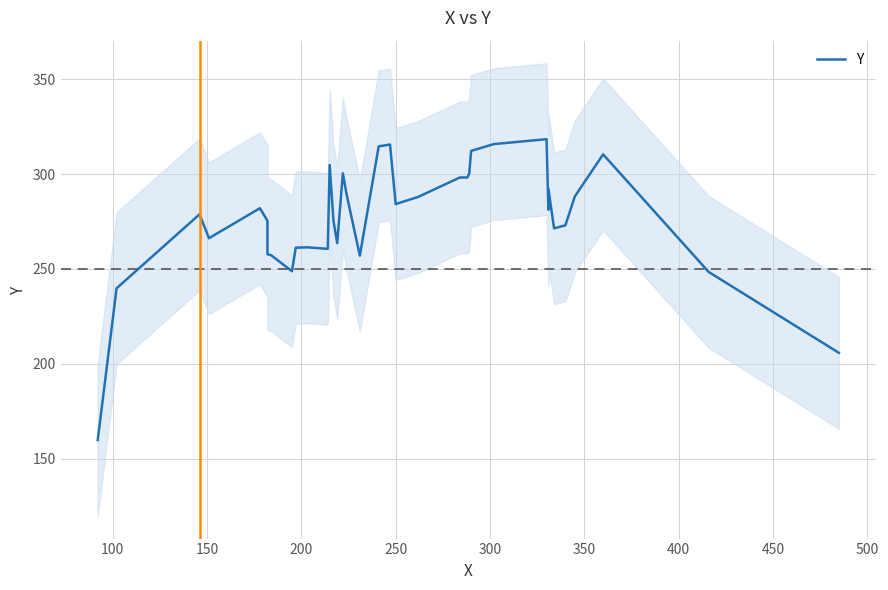

What is the difference between the second highest and minimum values?

156.0